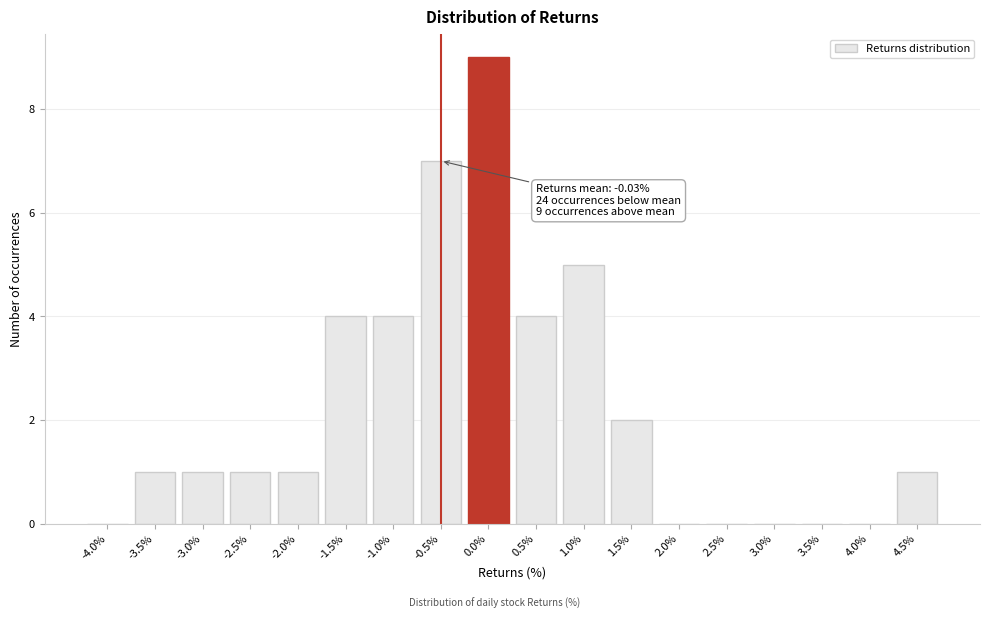

Reading right to left, extract all data points from this chart.

4.5%=1	4.0%=0	3.5%=0	3.0%=0	2.5%=0	2.0%=0	1.5%=2	1.0%=5	0.5%=4	0.0%=9	-0.5%=7	-1.0%=4	-1.5%=4	-2.0%=1	-2.5%=1	-3.0%=1	-3.5%=1	-4.0%=0